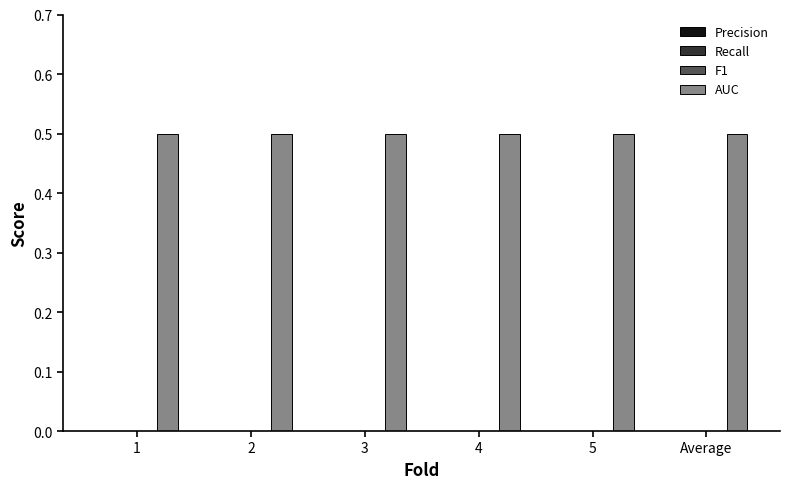

Which category has the highest value across all series?

1